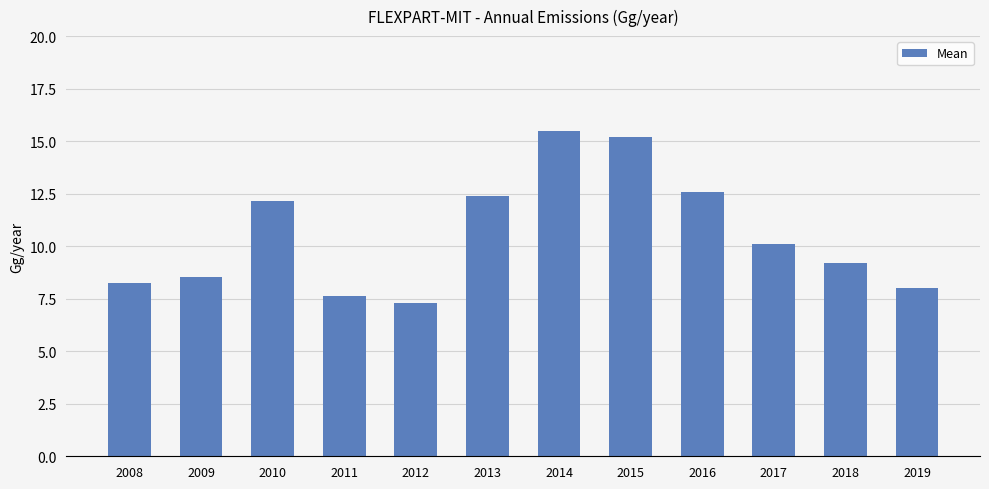

How many bars are there in total?

12